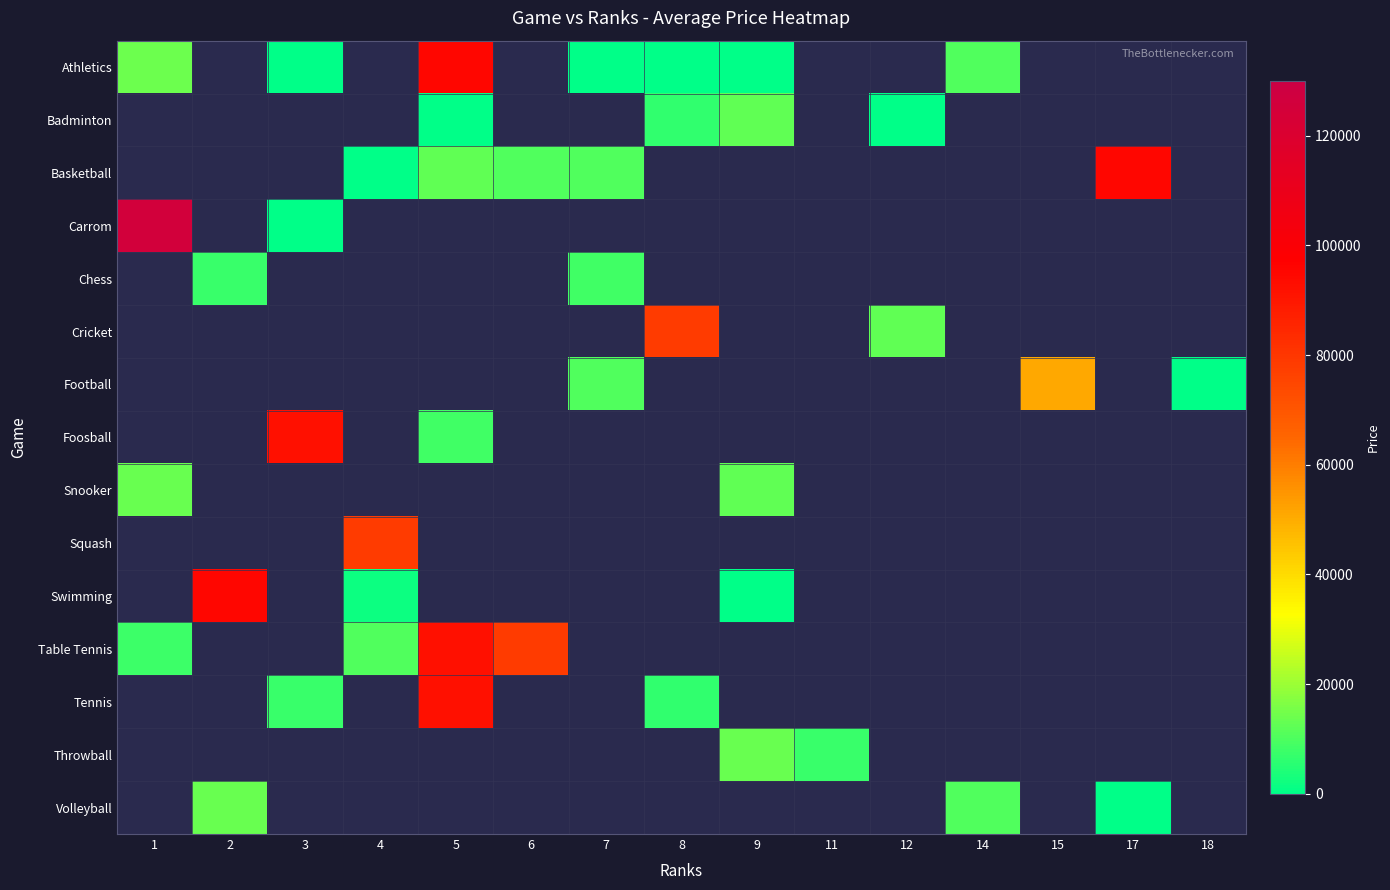

Count the number of categories in the chart.

15